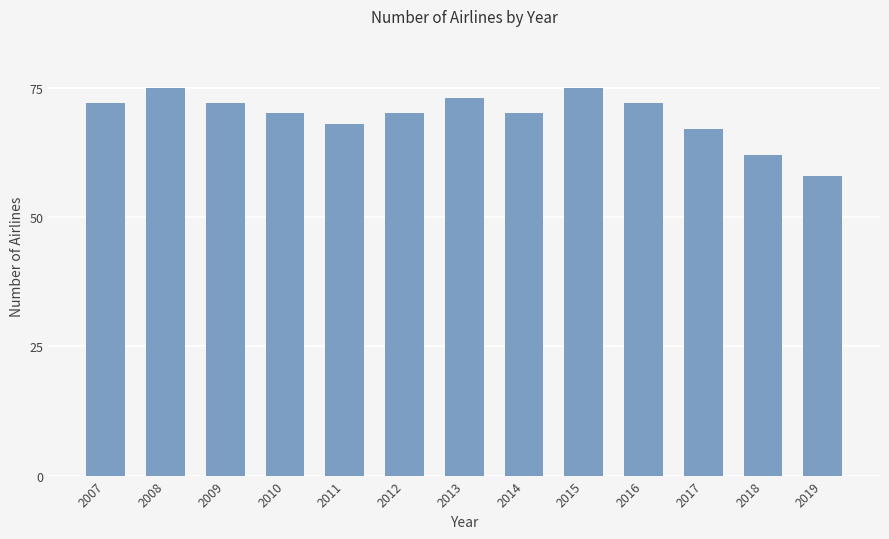

Approximately how many times larger is the value at 2013 compared to 2010?

1.0